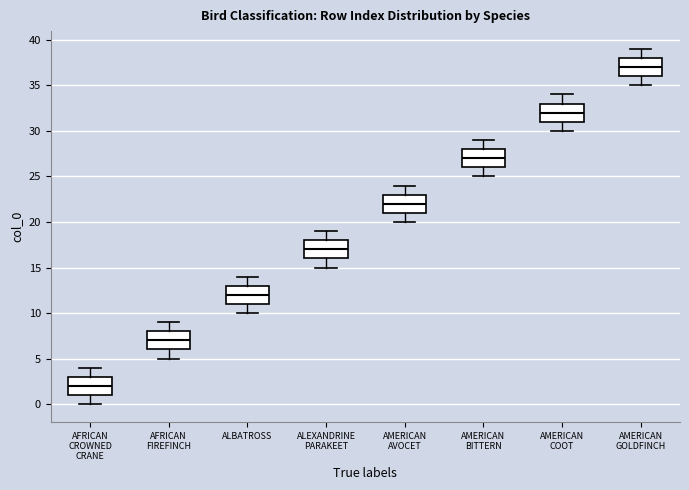

Reading left to right, transcribe this box plot: for each box, give where its median line is, the range the box spans, and where its two whiskers end, as read against the y-axis. The values are not printed on the chart, so give them approximately, as read against the axis.

AFRICAN CROWNED CRANE: median 2, box 1 to 3, whiskers 0 to 4
AFRICAN FIREFINCH: median 7, box 6 to 8, whiskers 5 to 9
ALBATROSS: median 12, box 11 to 13, whiskers 10 to 14
ALEXANDRINE PARAKEET: median 17, box 16 to 18, whiskers 15 to 19
AMERICAN AVOCET: median 22, box 21 to 23, whiskers 20 to 24
AMERICAN BITTERN: median 27, box 26 to 28, whiskers 25 to 29
AMERICAN COOT: median 32, box 31 to 33, whiskers 30 to 34
AMERICAN GOLDFINCH: median 37, box 36 to 38, whiskers 35 to 39